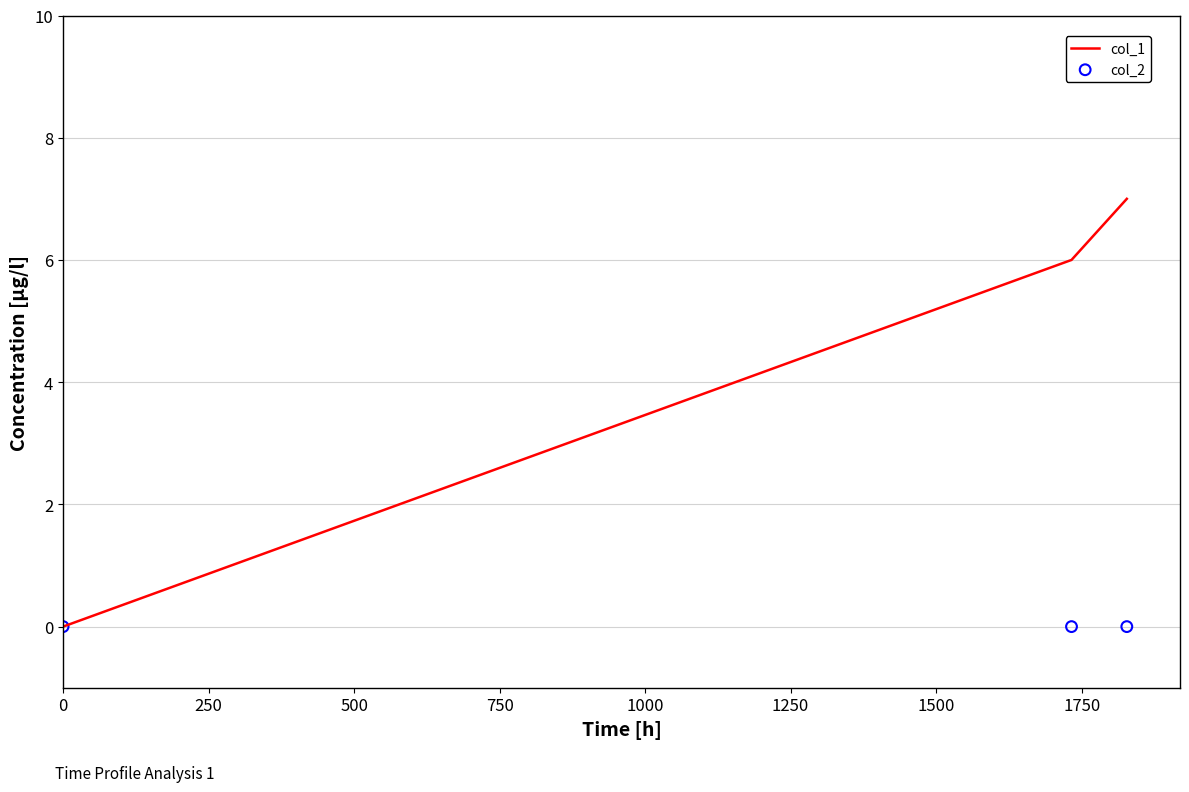

Which series contains the highest Y value?

col_1